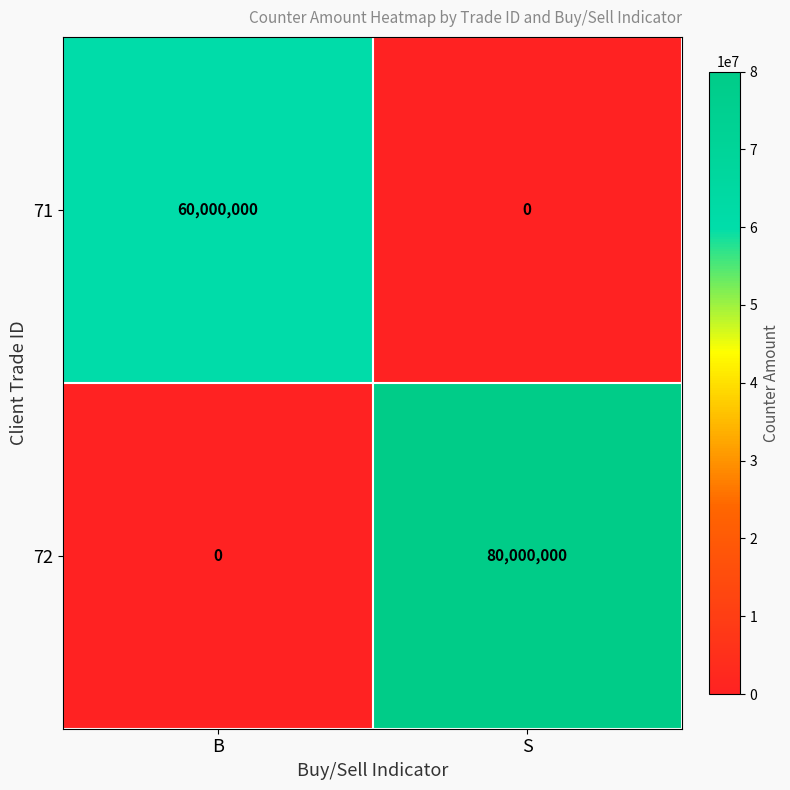

Reading left to right, extract all data points from this chart.

71: B=60000000	S=0
72: B=0	S=80000000